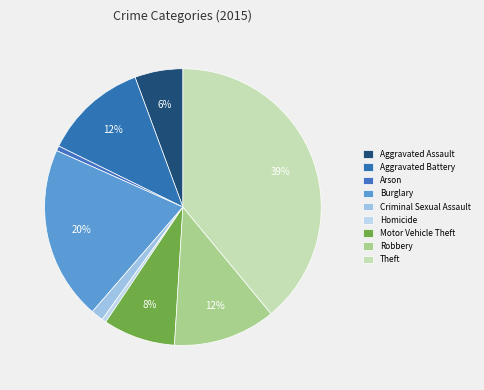

Is it true that Aggravated Battery is 12% of the pie?

True